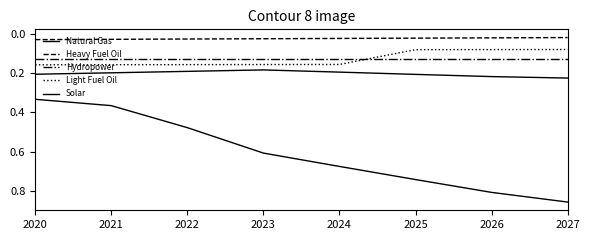

The value of Natural Gas at 2023 is 0.2. True or false?

False